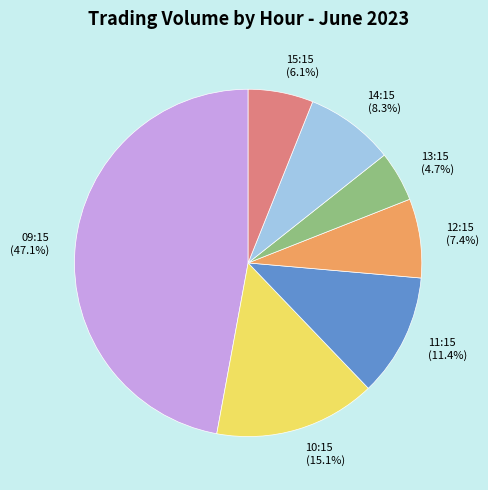

Rank the categories by value from highest to lowest.

09:15, 10:15, 11:15, 14:15, 12:15, 15:15, 13:15